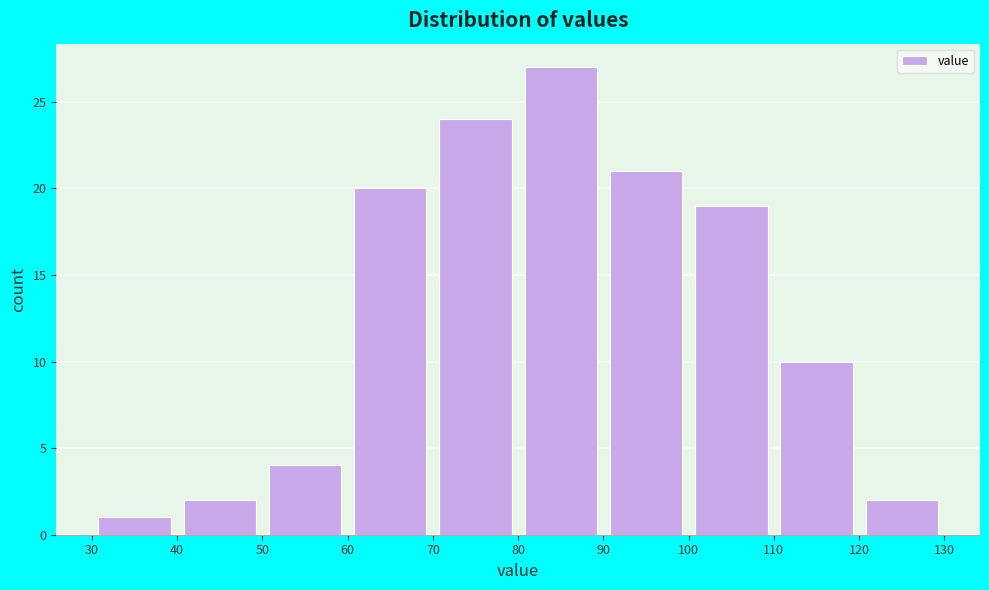

Reading left to right, list every bar in this chart as the range it spans on the x-axis followed by its height. The values are not printed on the chart, so give them approximately, as read against the axis.

30 to 40: 1
40 to 50: 2
50 to 60: 4
60 to 70: 20
70 to 80: 24
80 to 90: 27
90 to 100: 21
100 to 110: 19
110 to 120: 10
120 to 130: 2